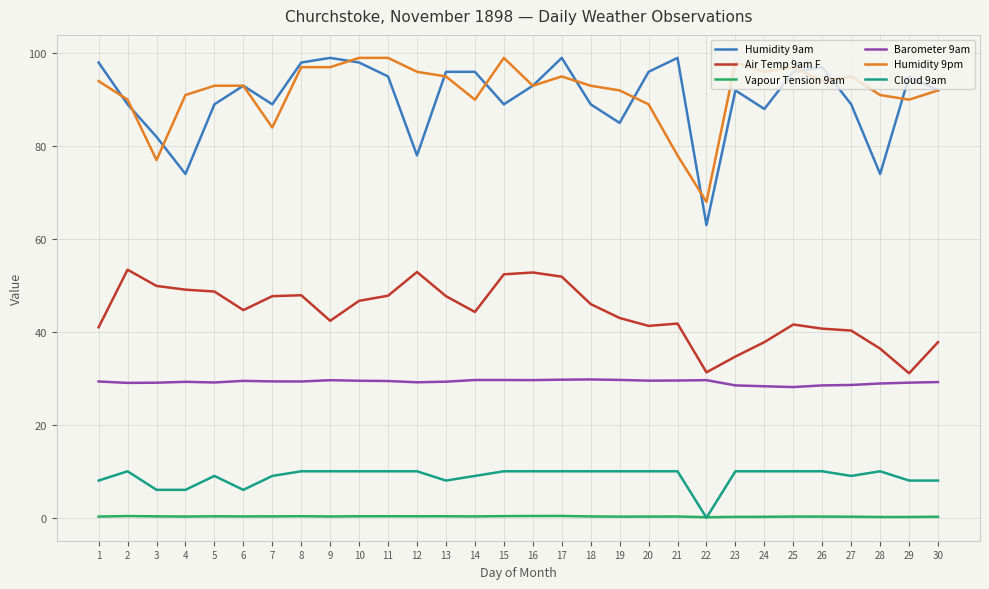

Which series has the largest total across all categories?

Humidity 9pm